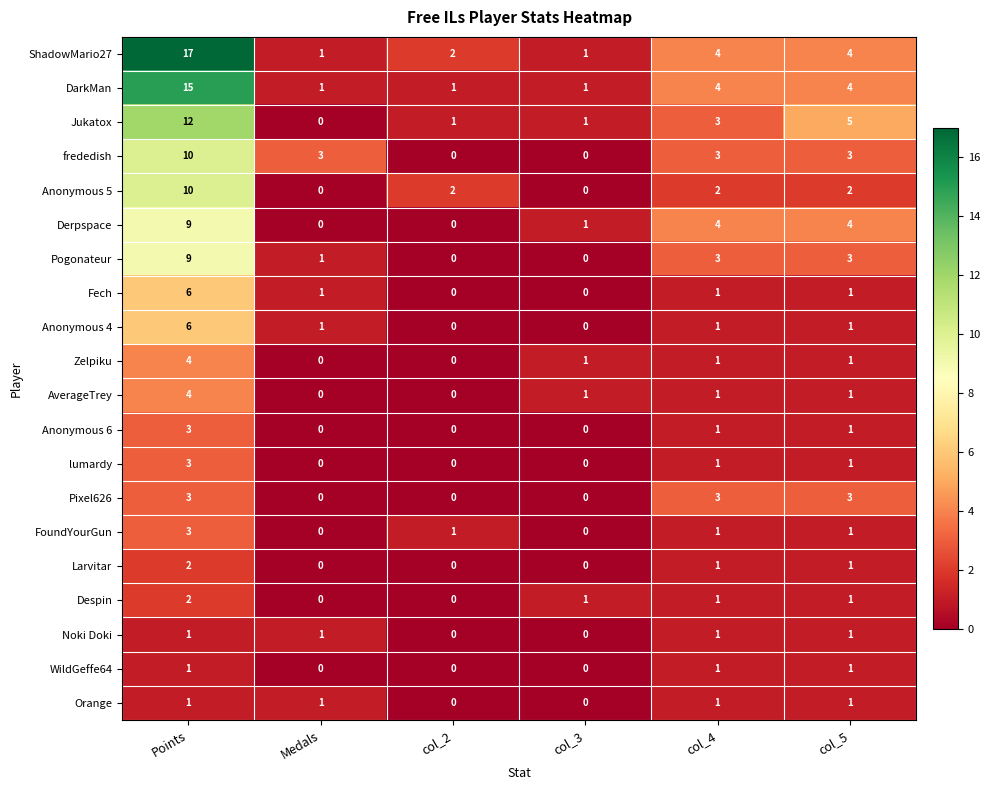

Between Points and Medals, which series saw the biggest shift?

ShadowMario27